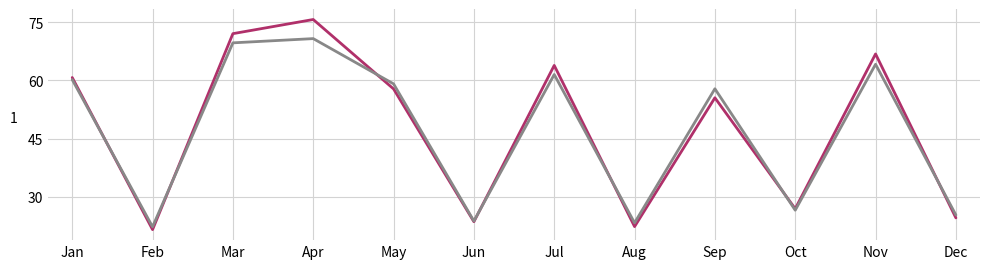

What is the total value across all series at Feb?

43.8